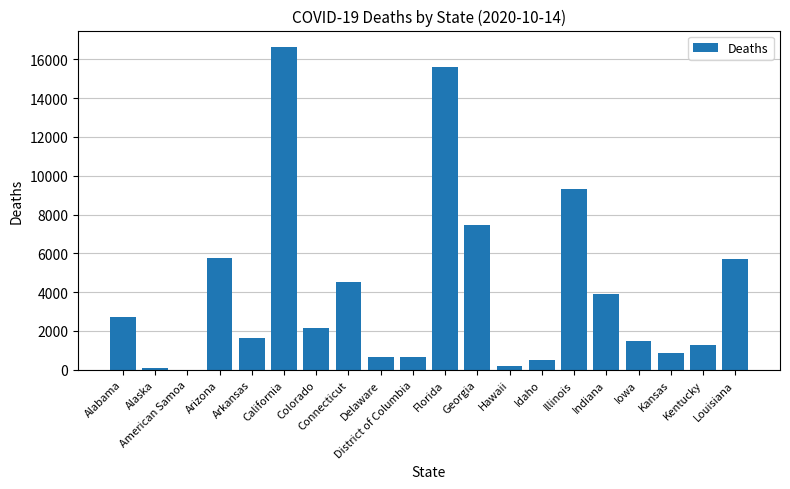

The value at Georgia is 7470. True or false?

True